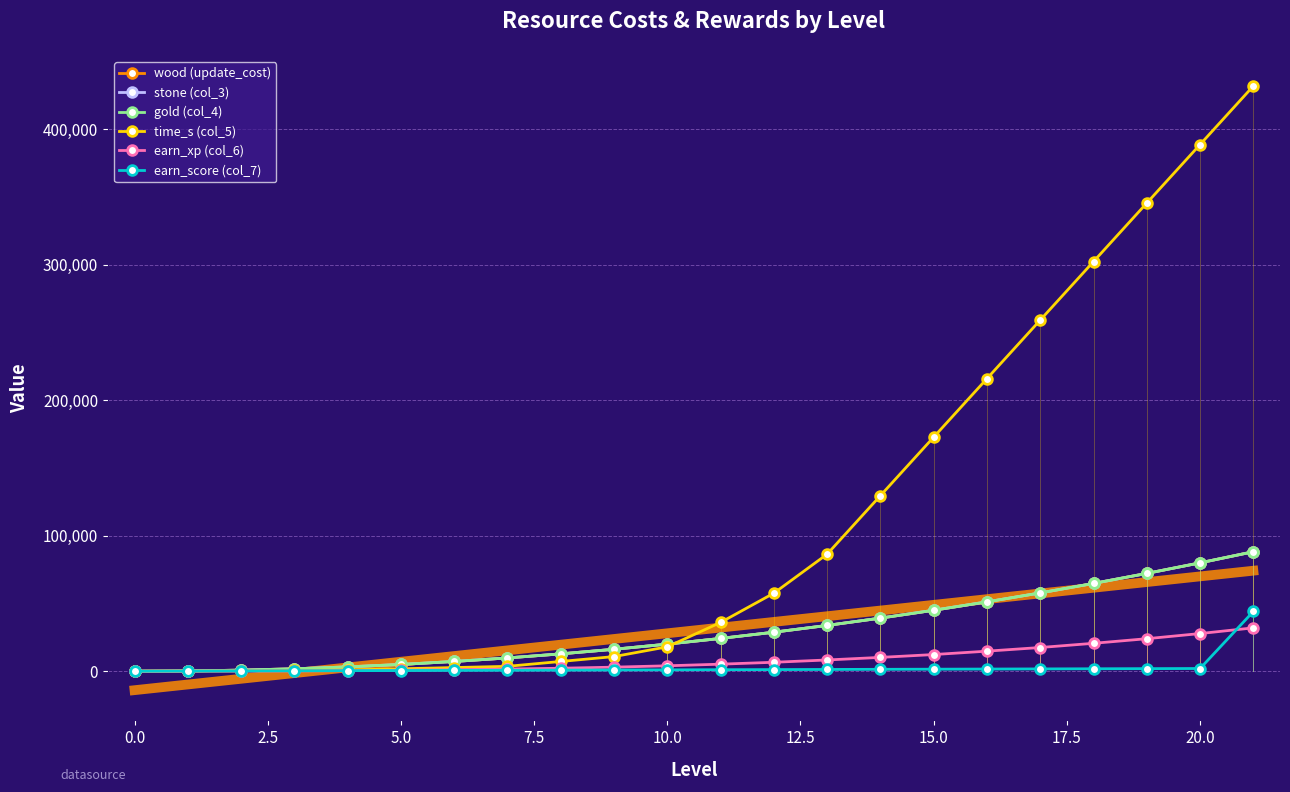

Which category has the highest value across all series?

21